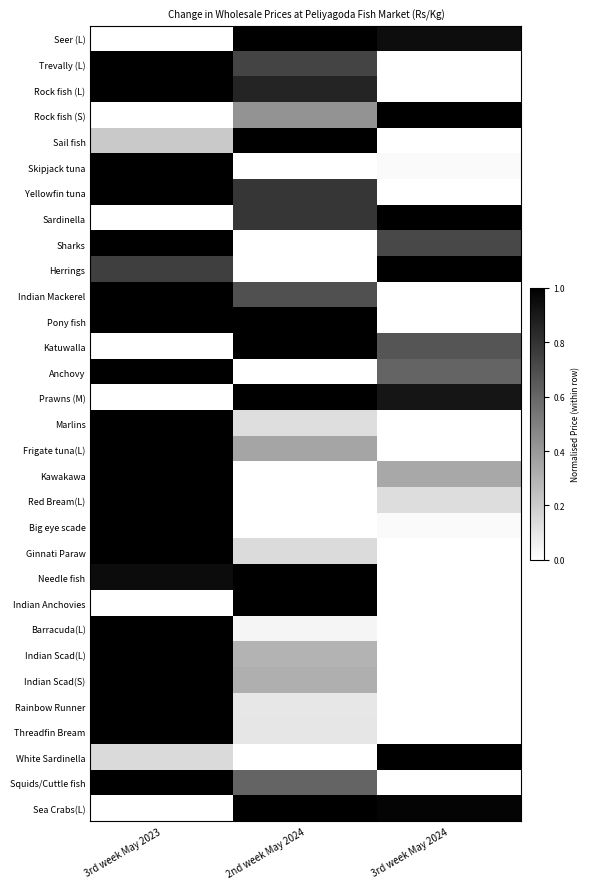

Rank the series at 3rd week May 2023 from lowest to highest value.

Seer (L), Rock fish (S), Sardinella, Katuwalla, Prawns (M), Indian Anchovies, Sea Crabs(L), White Sardinella, Sail fish, Herrings, Needle fish, Trevally (L), Rock fish (L), Skipjack tuna, Yellowfin tuna, Sharks, Indian Mackerel, Pony fish, Anchovy, Marlins, Frigate tuna(L), Kawakawa, Red Bream(L), Big eye scade, Ginnati Paraw, Barracuda(L), Indian Scad(L), Indian Scad(S), Rainbow Runner, Threadfin Bream, Squids/Cuttle fish